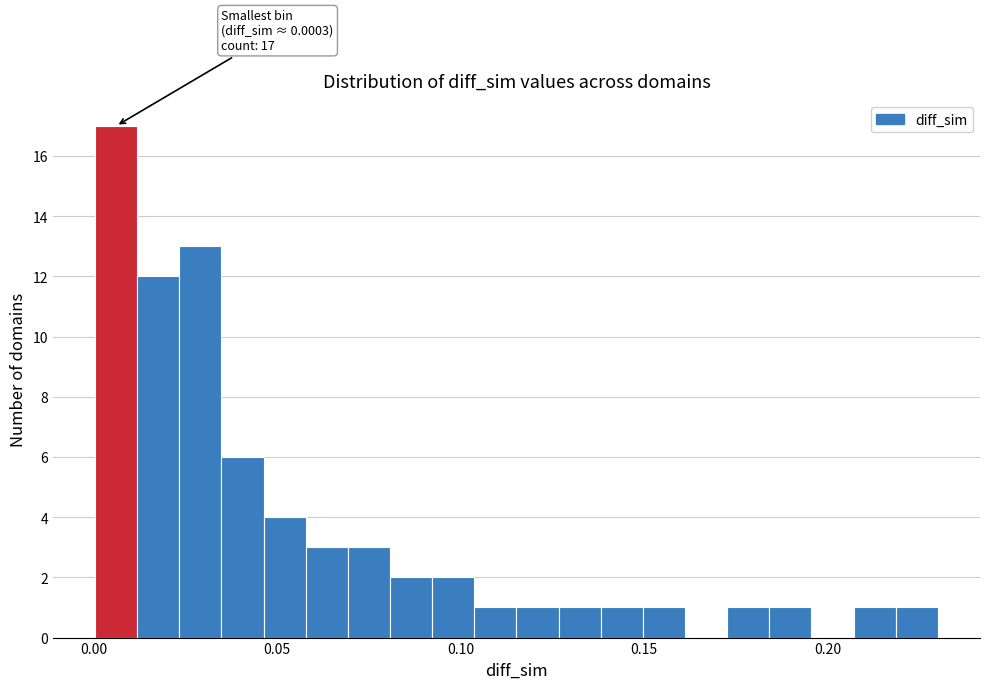

Around what value on the x-axis is the tallest bar? Give the approximate position of its centre, as read against the axis.

0.005